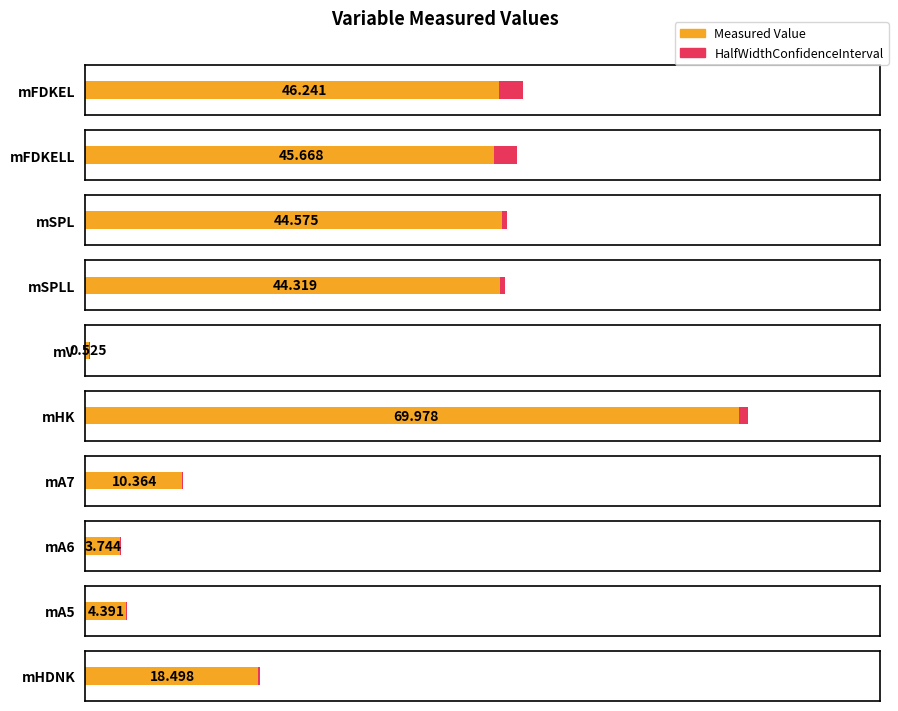

Reading left to right, extract all data points from this chart.

Measured Value: 46.2	45.7	44.6	44.3	0.5	70.0	10.4	3.7	4.4	18.5
HalfWidthConfidenceInterval: 2.5	2.5	0.5	0.5	0.1	0.9	0.2	0.1	0.1	0.2